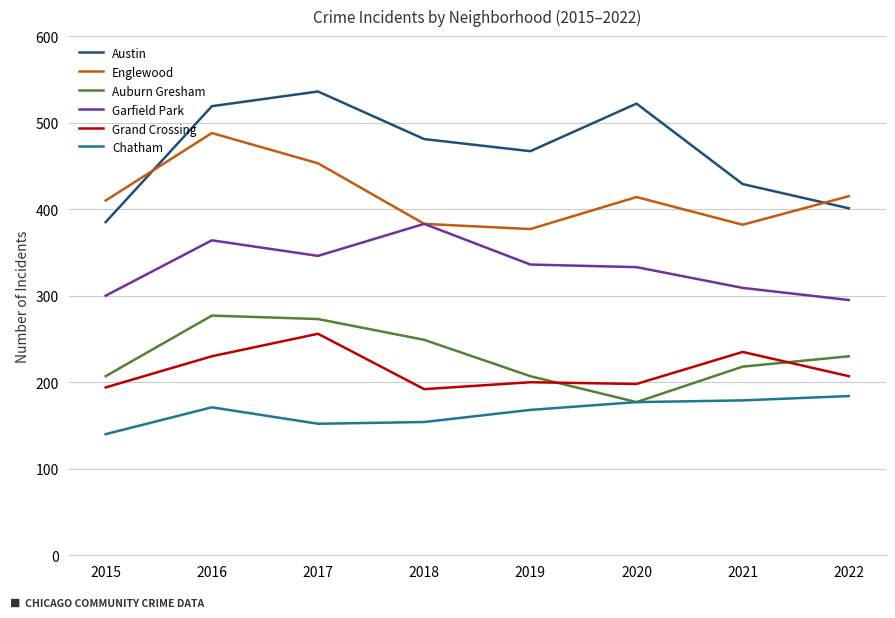

What value does the Garfield Park series have at 2021?

309